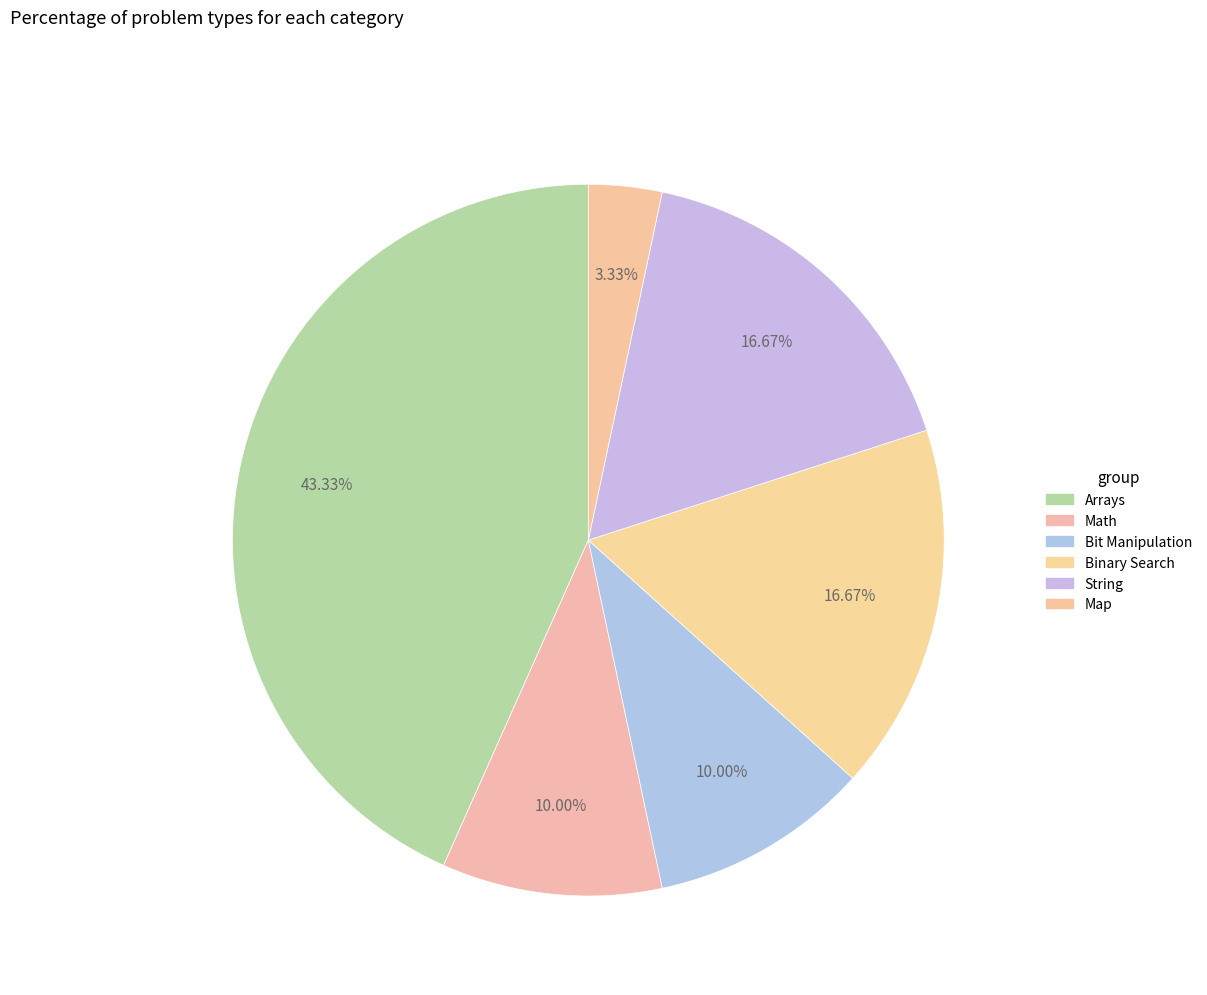

Between Binary Search and Math, which is larger?

Binary Search